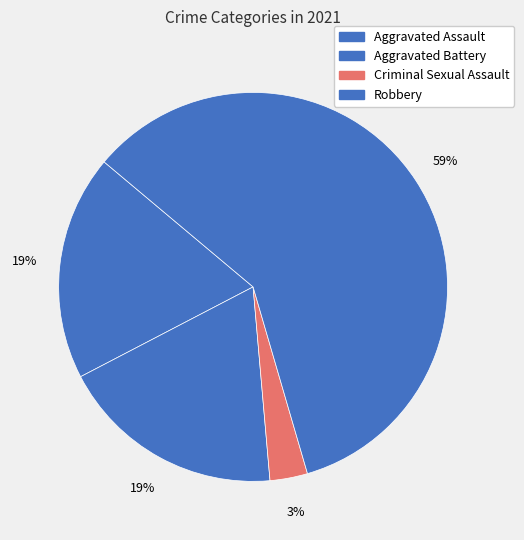

How many slices are in this pie chart?

4